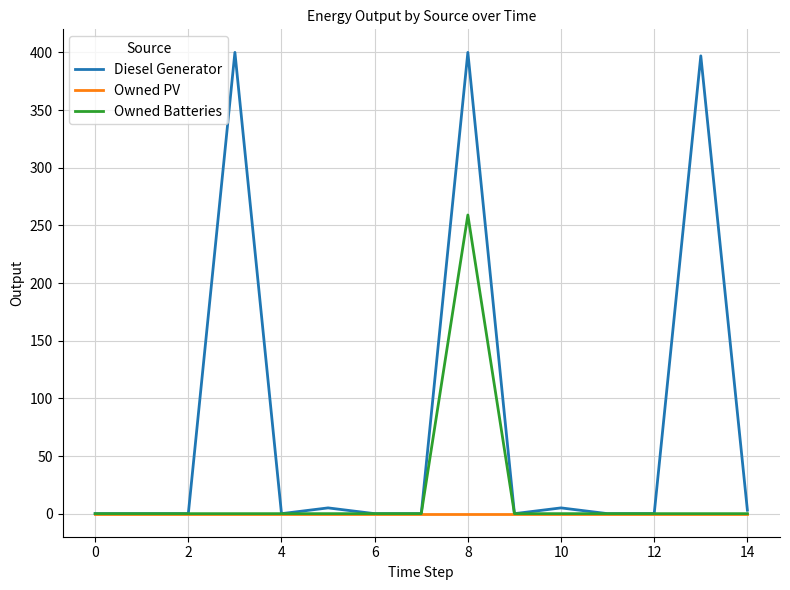

List the series in order of their peak value, lowest first.

Owned PV, Owned Batteries, Diesel Generator